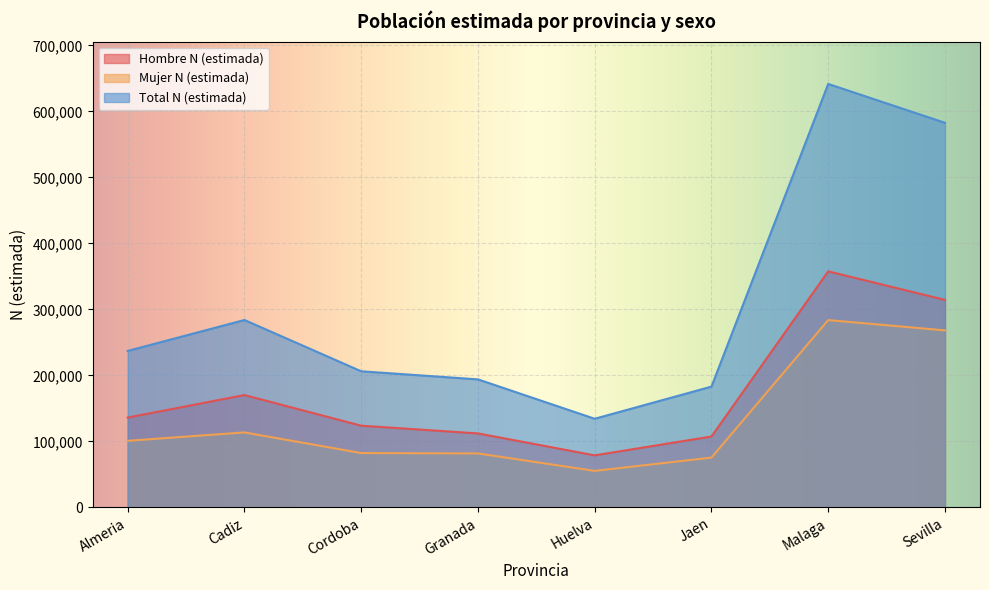

What is the sum of the Total N (estimada) values at Sevilla and Huelva?

717022